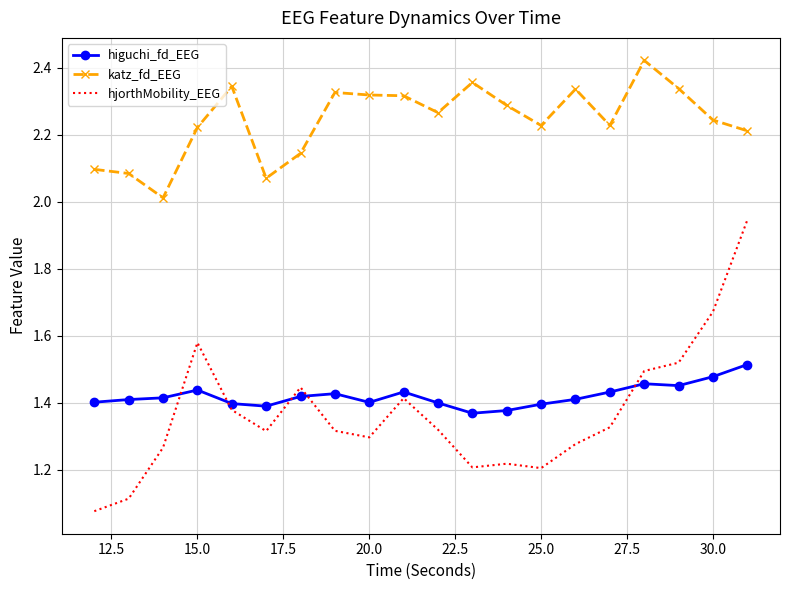

Rank the series by their maximum value, from highest to lowest.

katz_fd_EEG, hjorthMobility_EEG, higuchi_fd_EEG